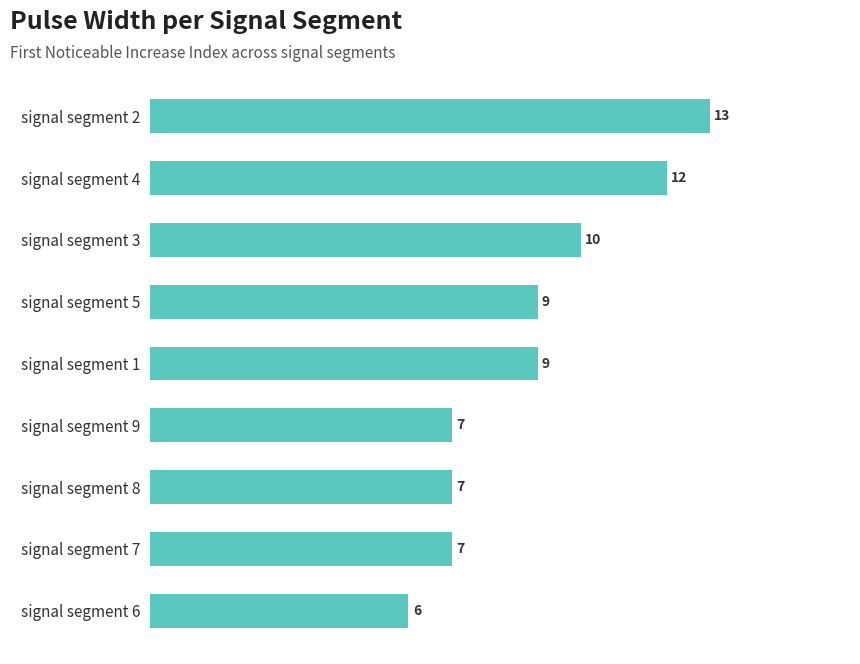

Reading top to bottom, extract all data points from this chart.

13	12	10	9	9	7	7	7	6